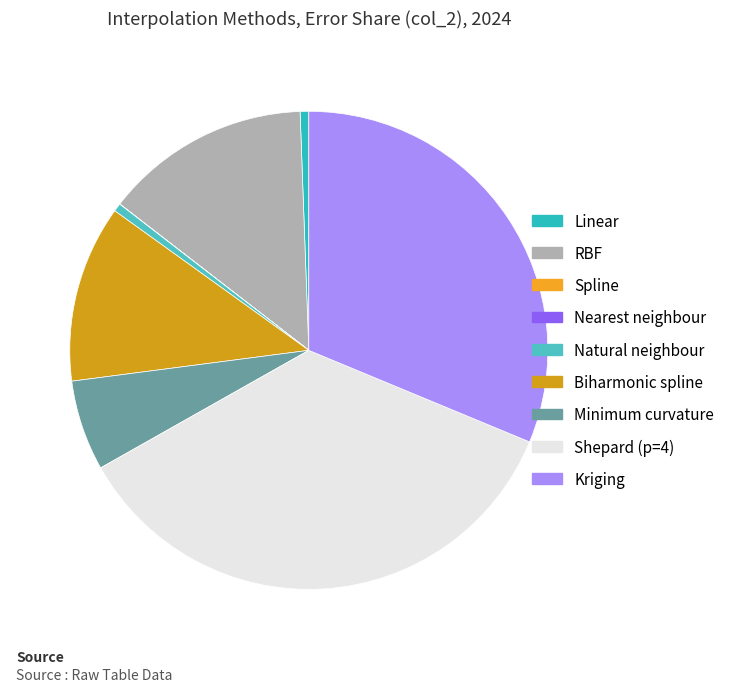

Which slice is the largest?

Shepard (p=4)